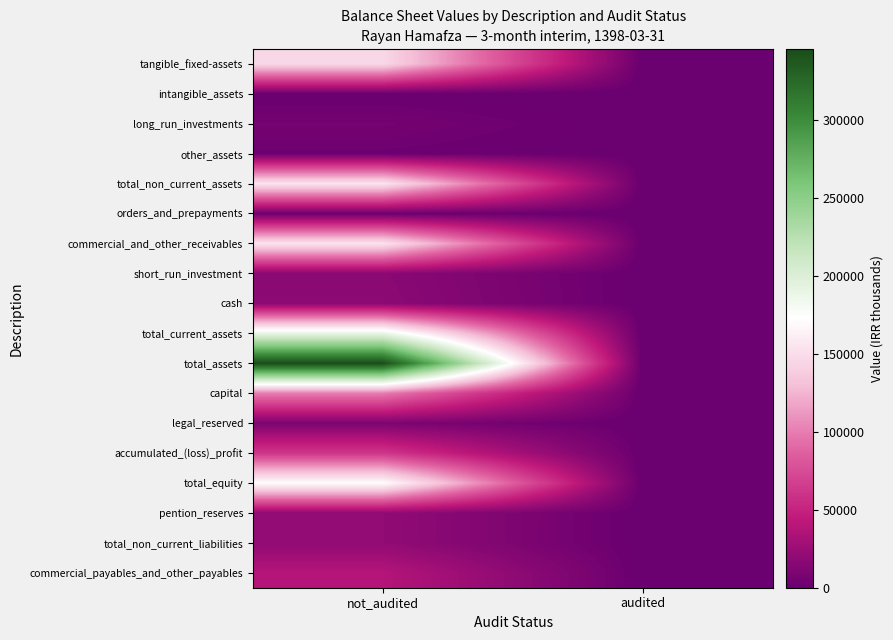

Rank the series by their maximum value, from lowest to highest.

intangible_assets, orders_and_prepayments, other_assets, long_run_investments, legal_reserved, short_run_investment, cash, pention_reserves, total_non_current_liabilities, commercial_payables_and_other_payables, accumulated_(loss)_profit, capital, tangible_fixed-assets, commercial_and_other_receivables, total_non_current_assets, total_equity, total_current_assets, total_assets